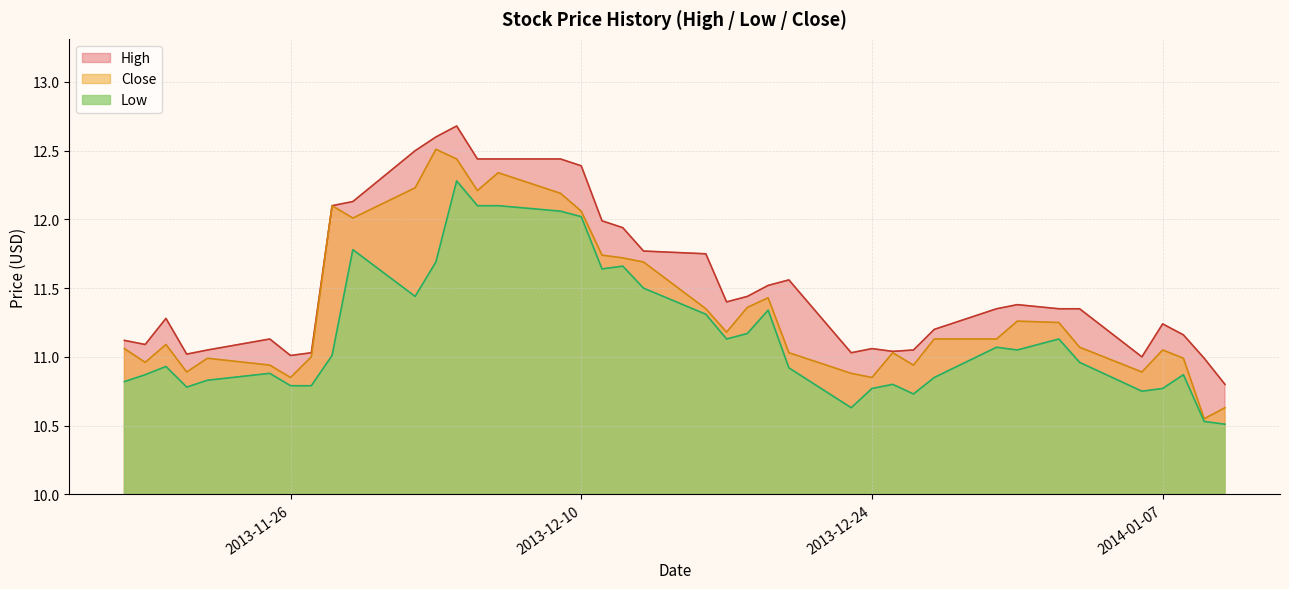

Reading right to left, list all the values displayed in this chart.

High: 10.8	11.0	11.2	11.2	11.0	11.3	11.3	11.4	11.3	11.2	11.1	11.0	11.1	11.0	11.6	11.5	11.4	11.4	11.8	11.8	11.9	12.0	12.4	12.4	12.4	12.4	12.7	12.6	12.5	12.1	12.1	11.0	11.0	11.1	11.1	11.0	11.3	11.1	11.1
Low: 10.5	10.5	10.9	10.8	10.8	11.0	11.1	11.1	11.1	10.8	10.7	10.8	10.8	10.6	10.9	11.3	11.2	11.1	11.3	11.5	11.7	11.6	12.0	12.1	12.1	12.1	12.3	11.7	11.4	11.8	11.0	10.8	10.8	10.9	10.8	10.8	10.9	10.9	10.8
Close: 10.6	10.6	11.0	11.1	10.9	11.1	11.2	11.3	11.1	11.1	10.9	11.0	10.8	10.9	11.0	11.4	11.4	11.2	11.3	11.7	11.7	11.7	12.1	12.2	12.3	12.2	12.4	12.5	12.2	12.0	12.1	11.0	10.8	10.9	11.0	10.9	11.1	11.0	11.1